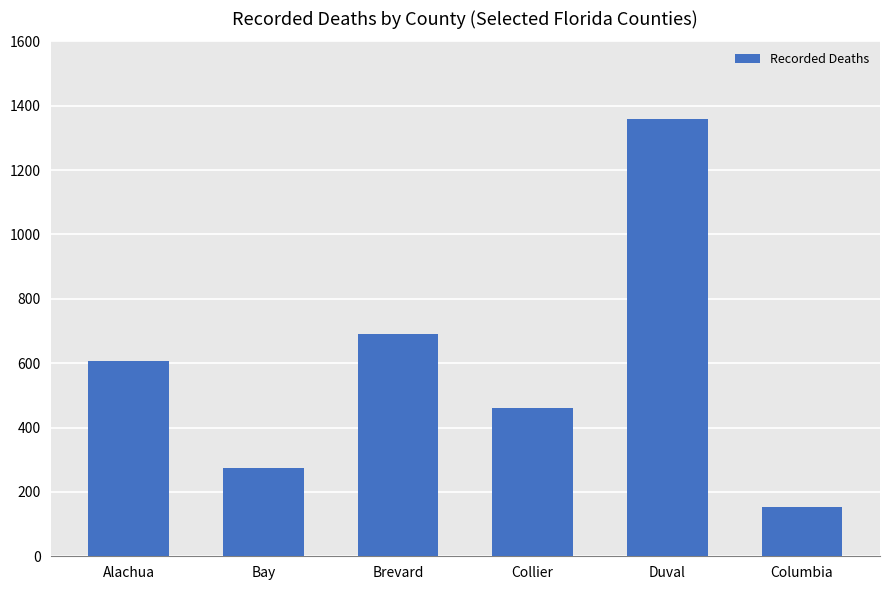

List the labels in order of value, largest first.

Duval, Brevard, Alachua, Collier, Bay, Columbia